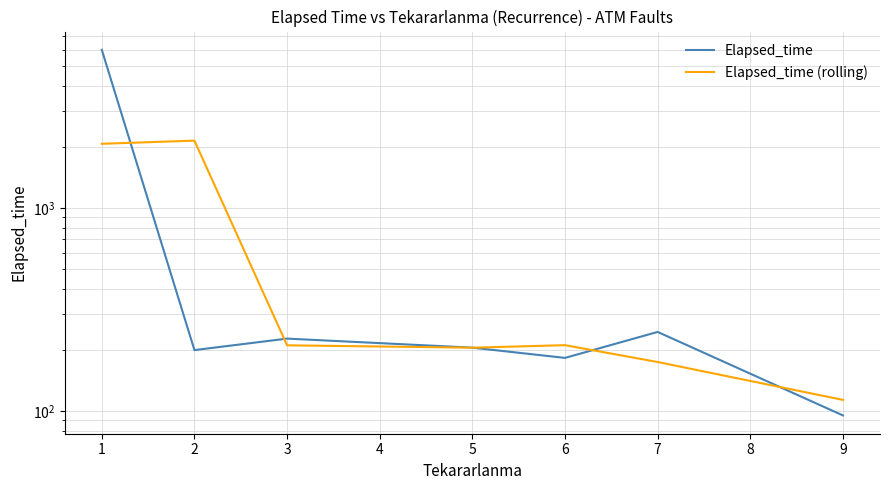

What is the value of the Elapsed_time point at the 7th from the left?

95.0